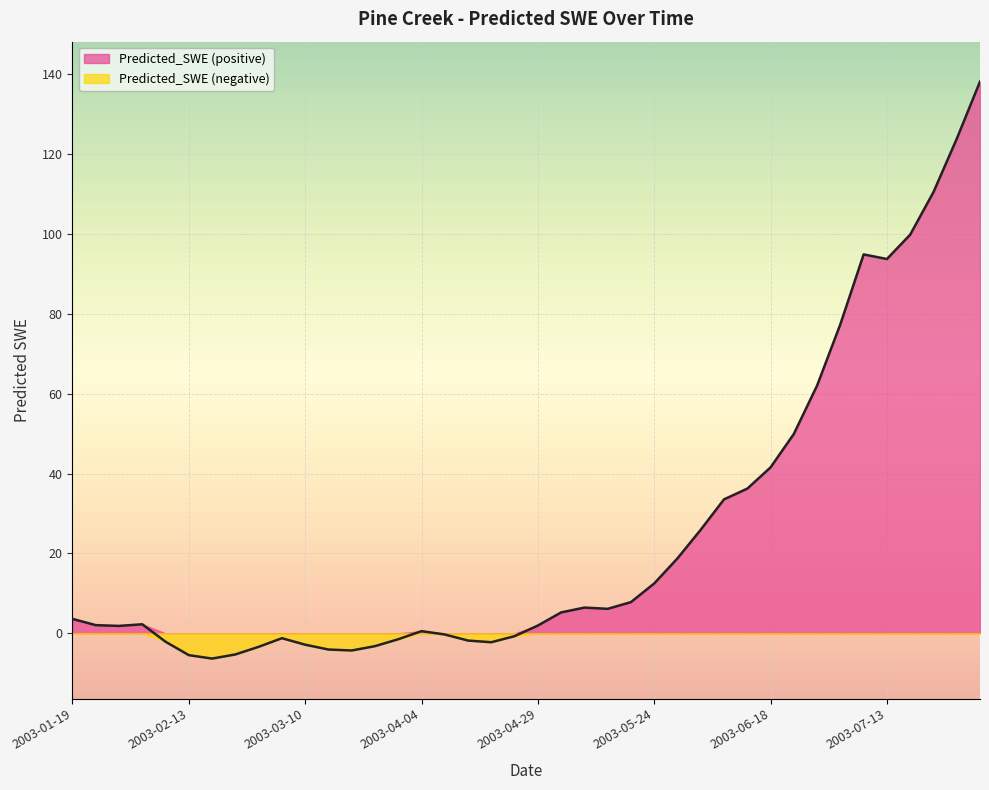

What is the sum of all values?

1012.0